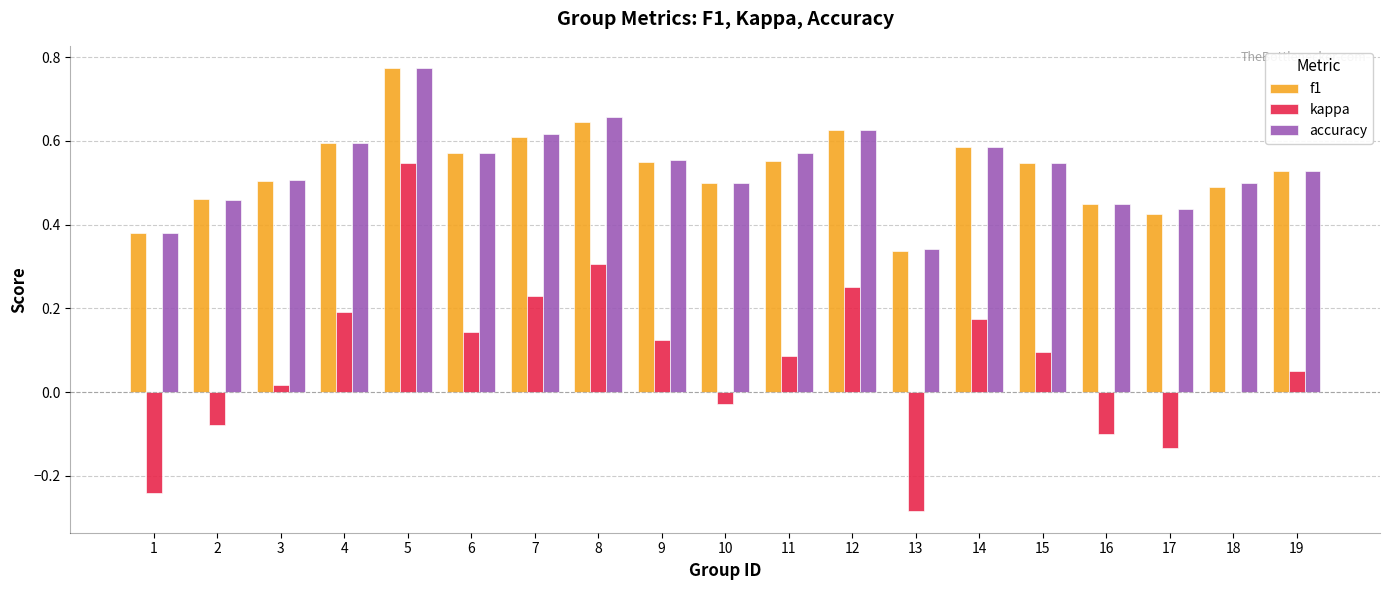

How many groups of bars are there?

19